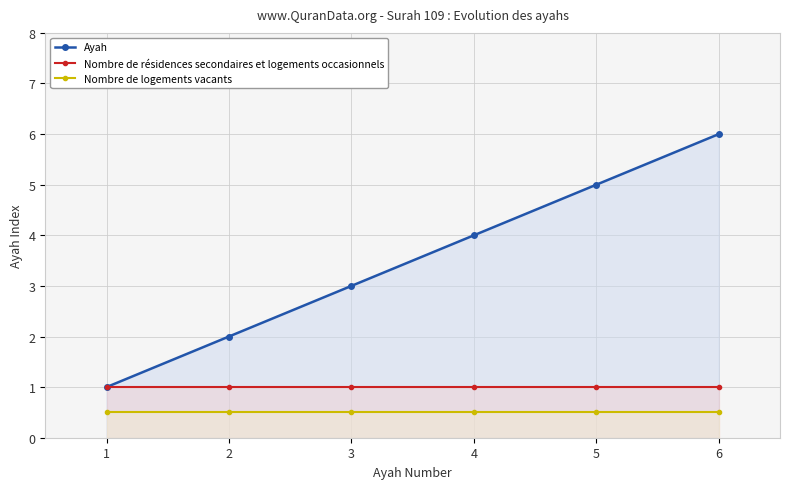

Is it true that Ayah equals 3.0 at 3?

True